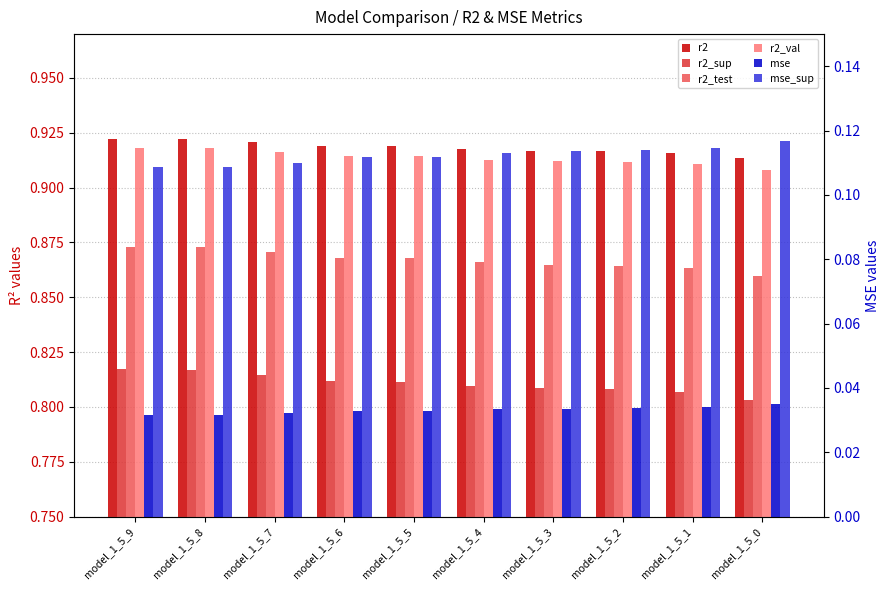

Rank the series by their maximum value, from lowest to highest.

mse, mse_sup, r2_sup, r2_test, r2_val, r2